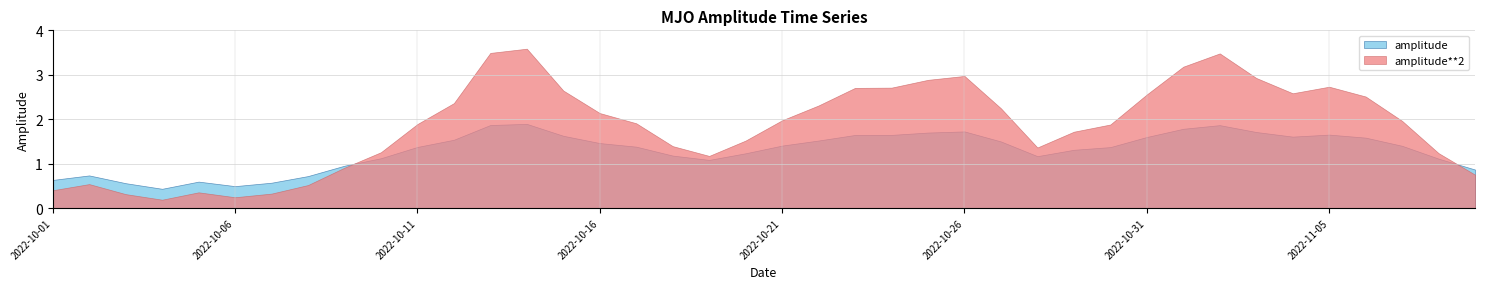

In amplitude, how many points are higher than both neighbors (excluding endpoints)?

6